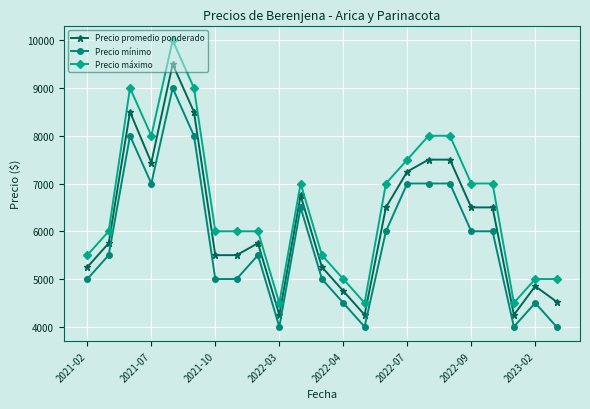

Rank the series by their maximum value, from highest to lowest.

Precio máximo, Precio promedio ponderado, Precio mínimo